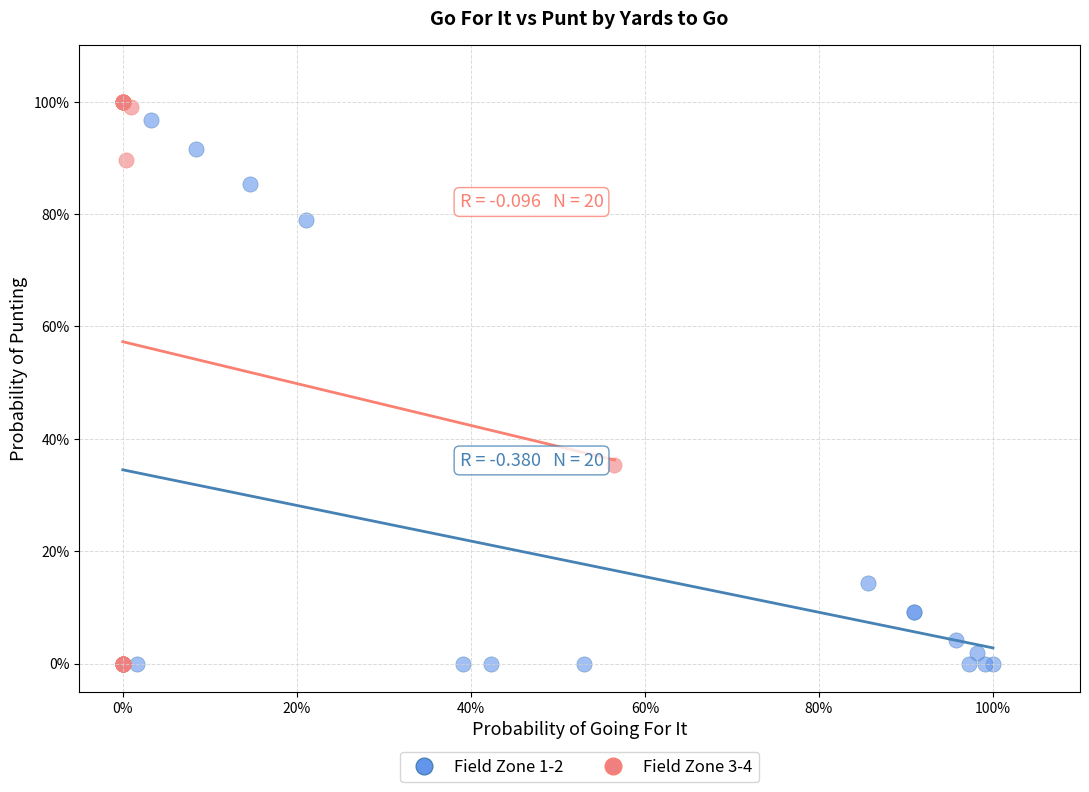

What are all the series names shown in the legend?

Field Zone 1-2, Field Zone 3-4